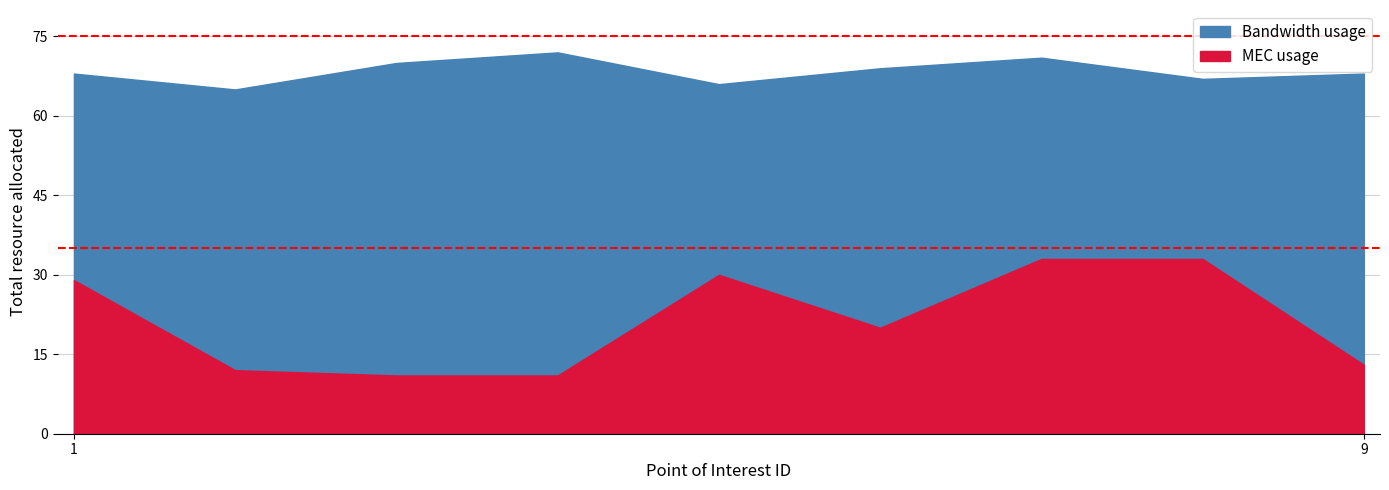

What is the value of the MinusTol point at the 1st from the left?

35.0